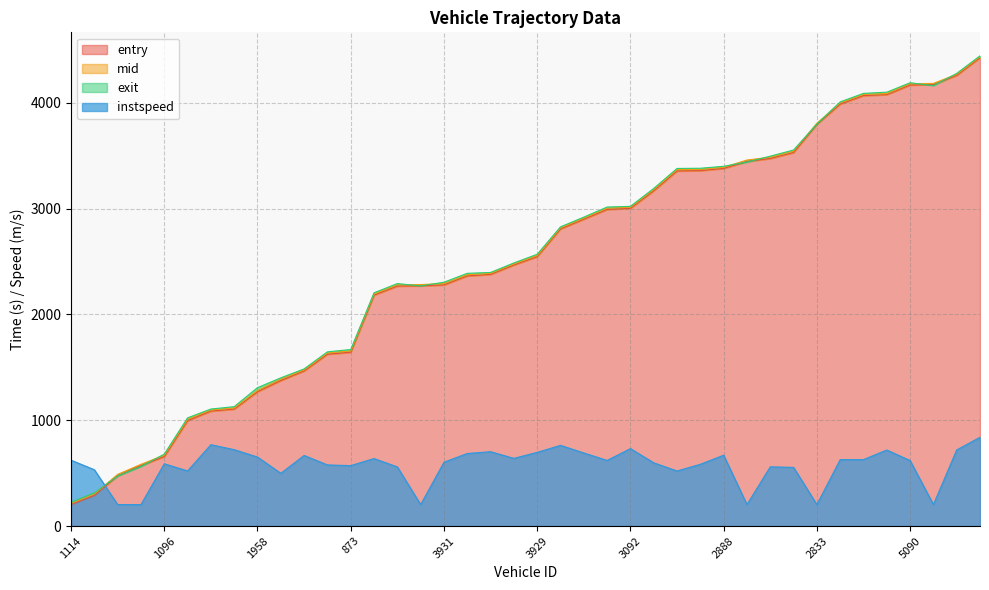

What is the value of the instspeed point at the 30th from the left?

203.1